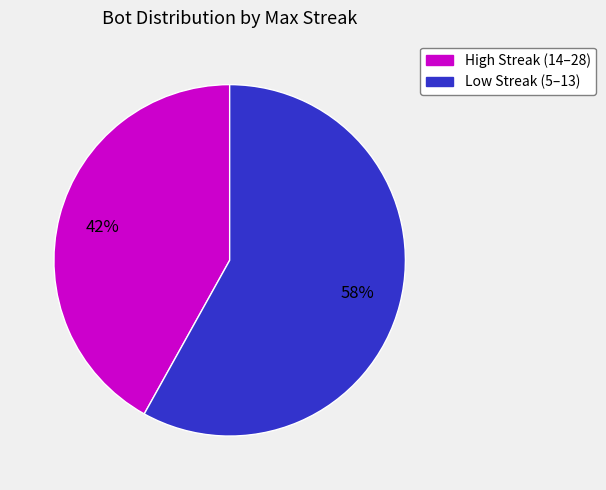

Is there any slice that represents more than half of the pie?

Yes